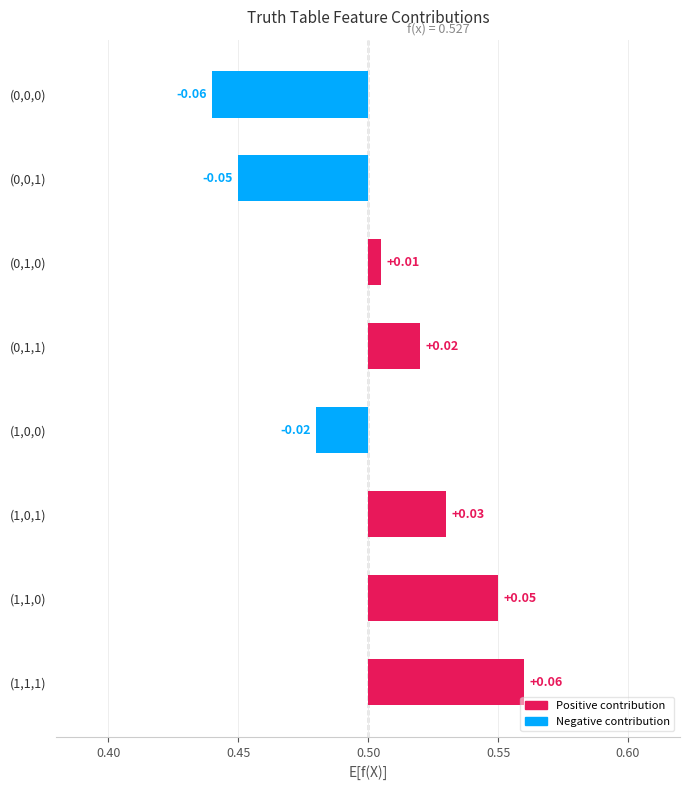

Reading right to left, extract all data points from this chart.

0.1	0.1	0.0	-0.0	0.0	0.0	-0.0	-0.1